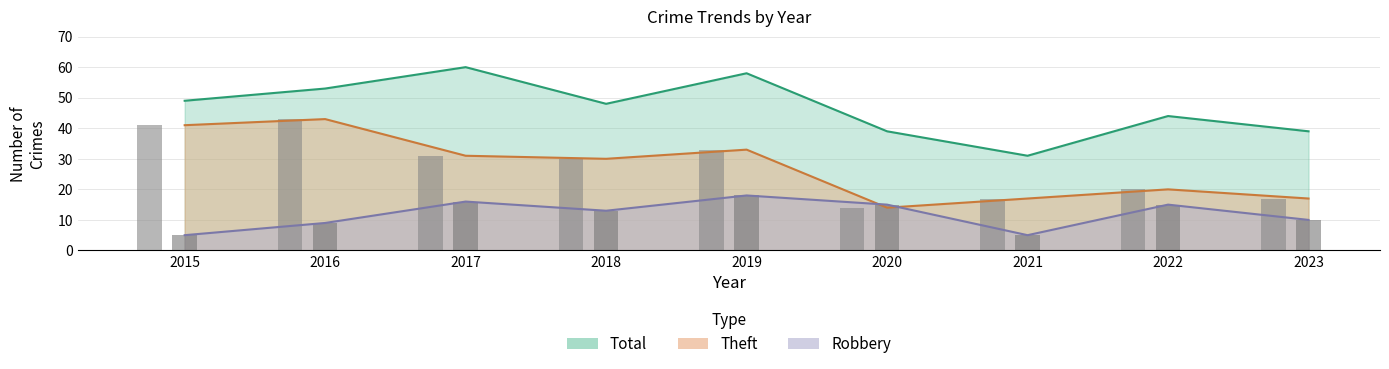

The Total series shows 18 at 2021. True or false?

False